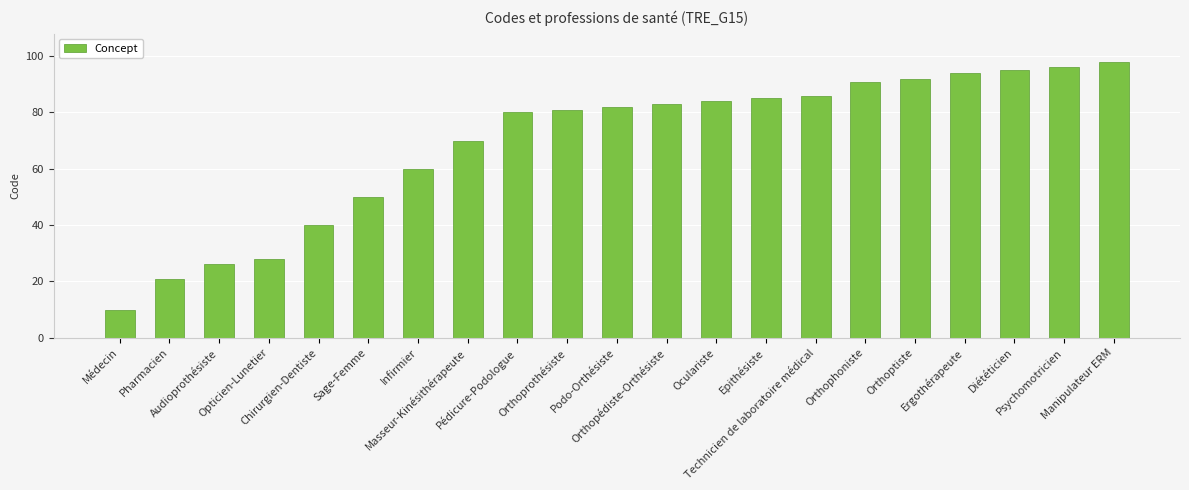

True or false: the data shows 54 at Oculariste.

False